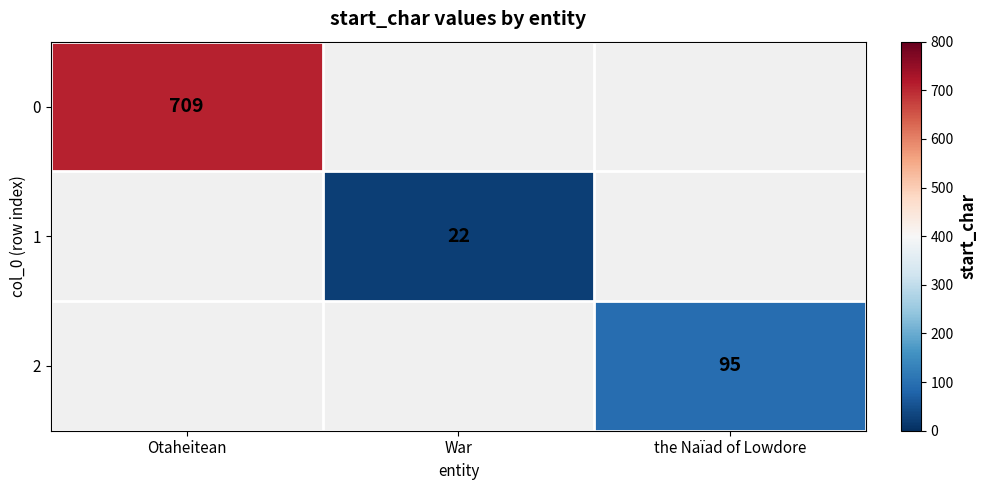

Is the value of 2 at the Naïad of Lowdore greater than the value of 1 at War?

Yes